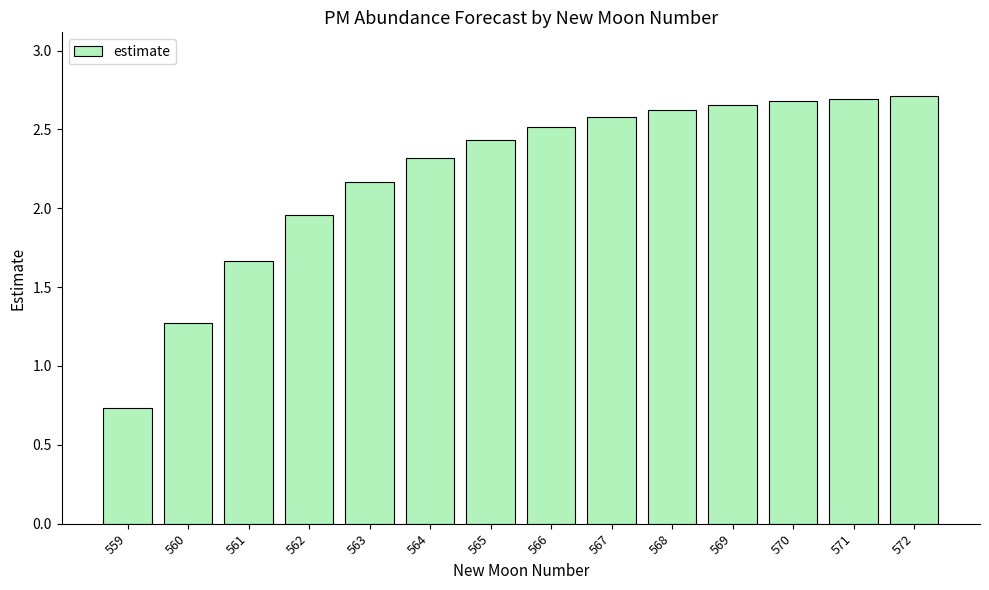

Which label corresponds to the smallest value in the chart?

559